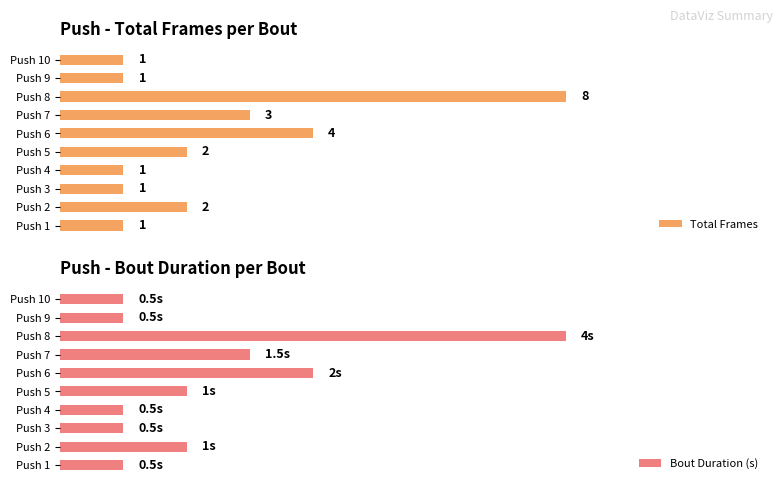

What is the value of the Total Frames bar at the 8th from the left?

8.0